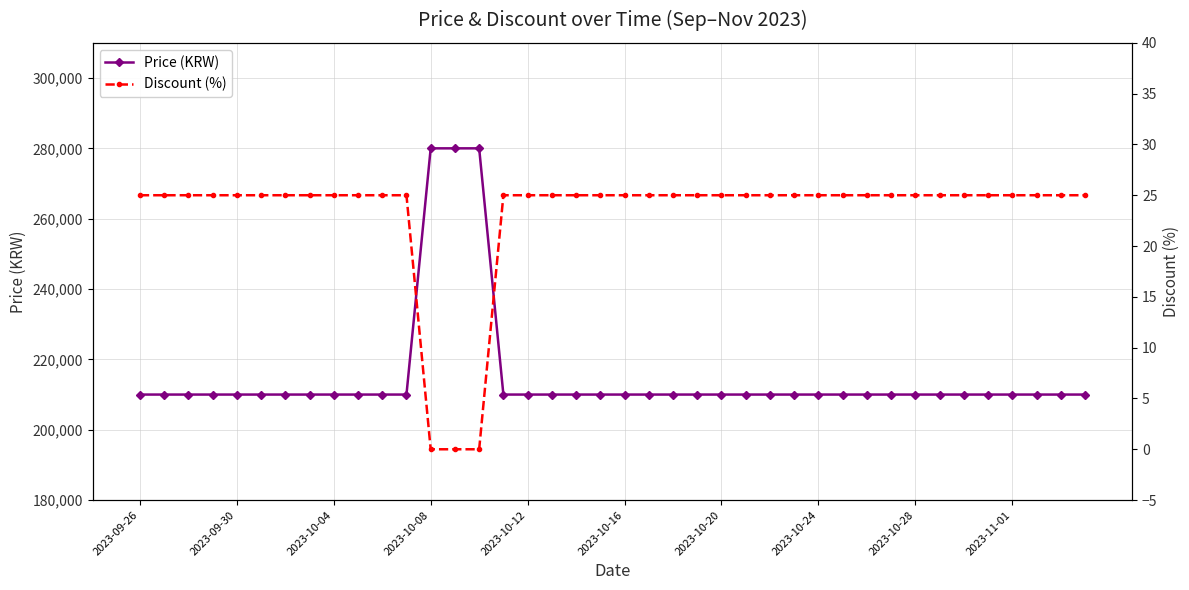

The value of Price (KRW) at 2023-10-12 is 210000. True or false?

True